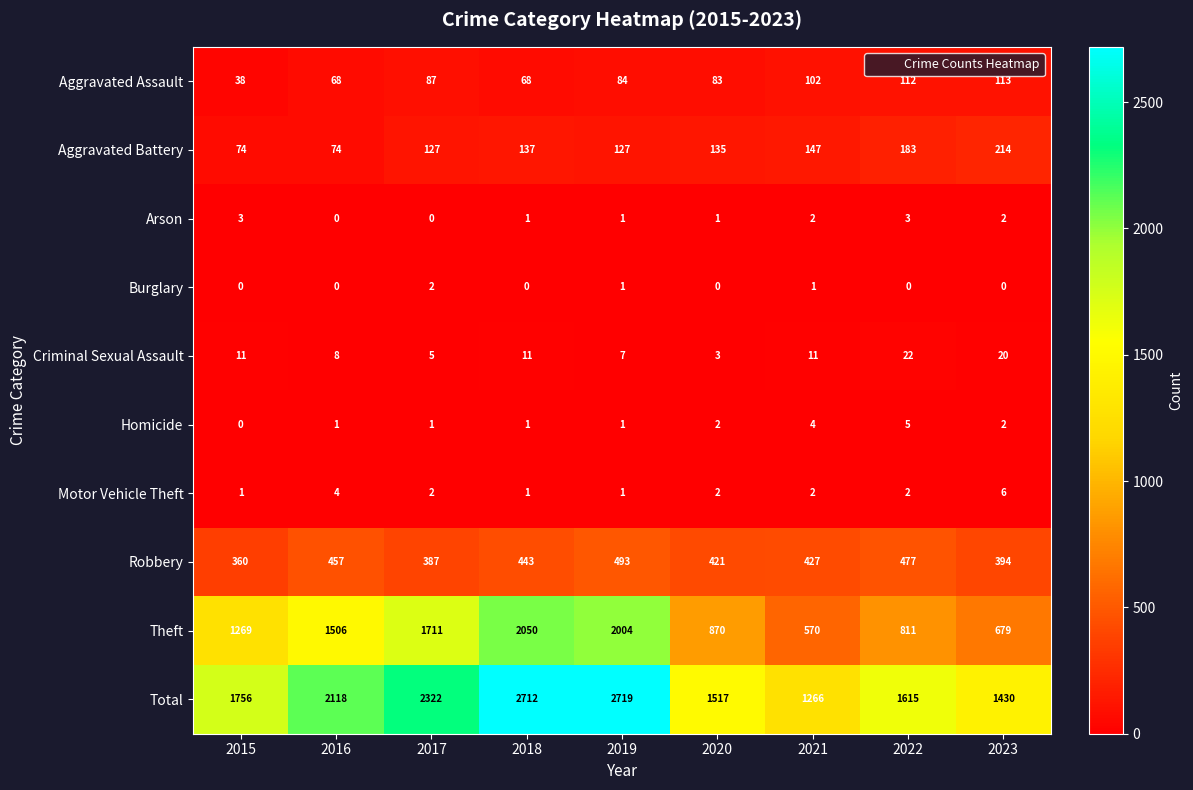

Count the number of categories in the chart.

9